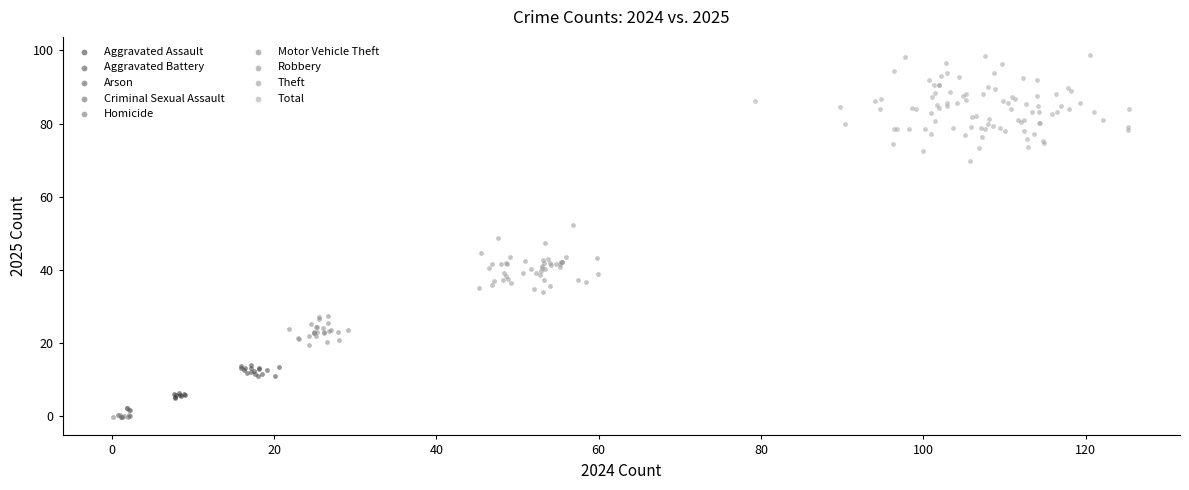

What are all the series names shown in the legend?

Aggravated Assault, Aggravated Battery, Arson, Criminal Sexual Assault, Homicide, Motor Vehicle Theft, Robbery, Theft, Total